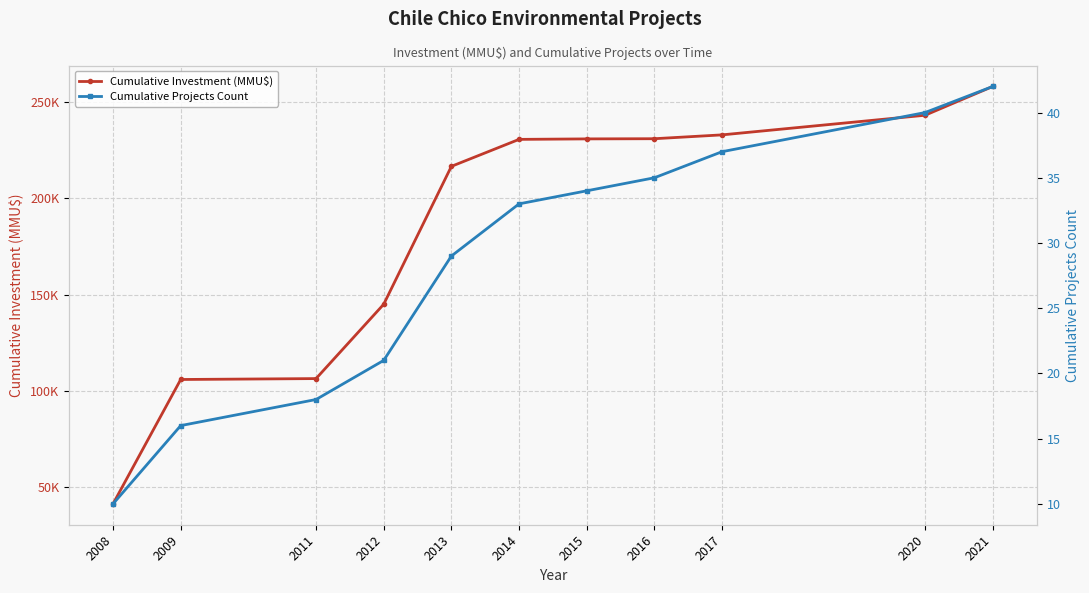

How many data points in Cumulative Projects Count are above 33?

5